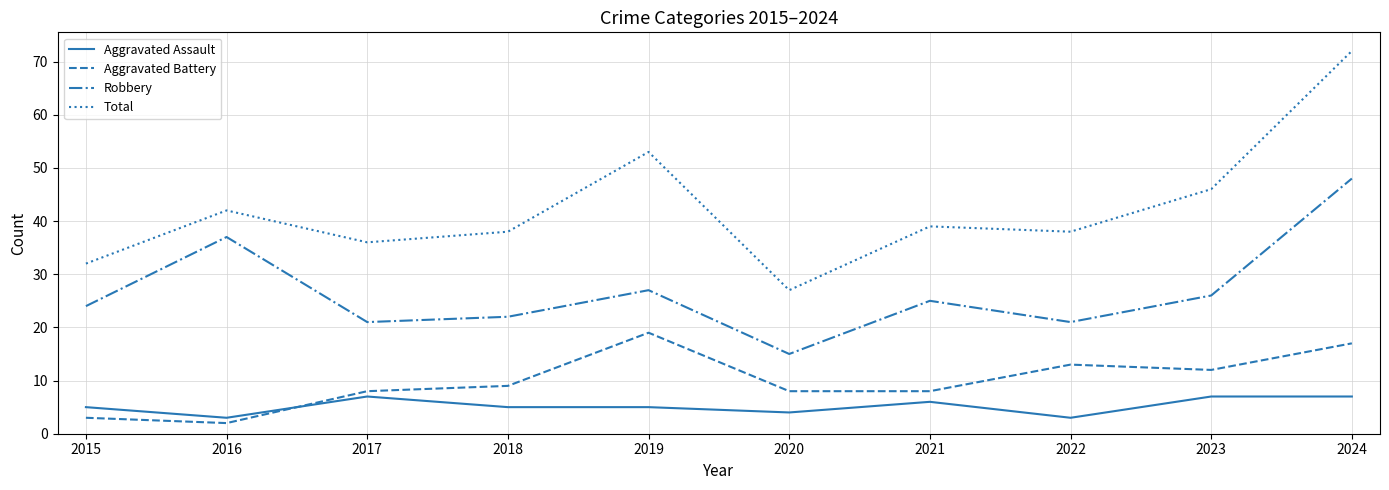

How many interior local peaks does the Total series have?

3